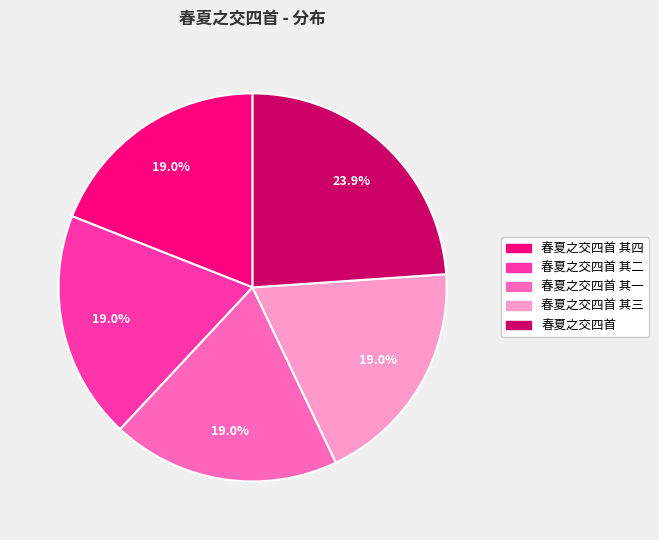

Is 春夏之交四首 其二 the majority of the pie?

No